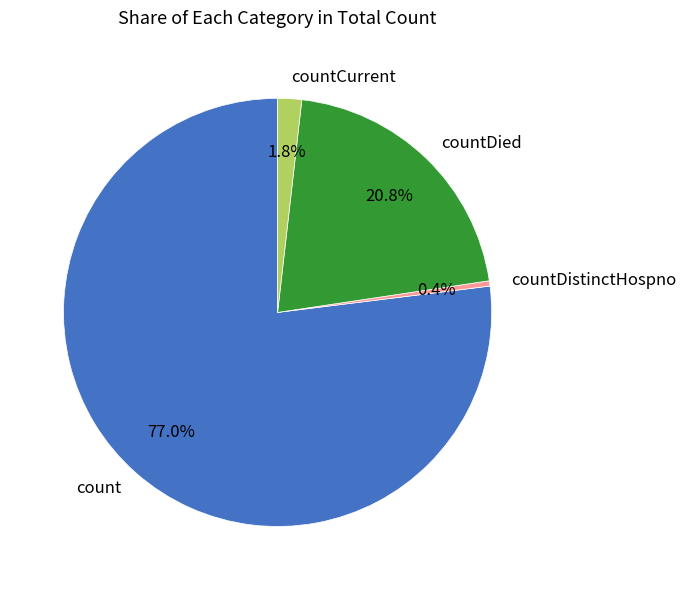

Which has a higher value, countDistinctHospno or count?

count